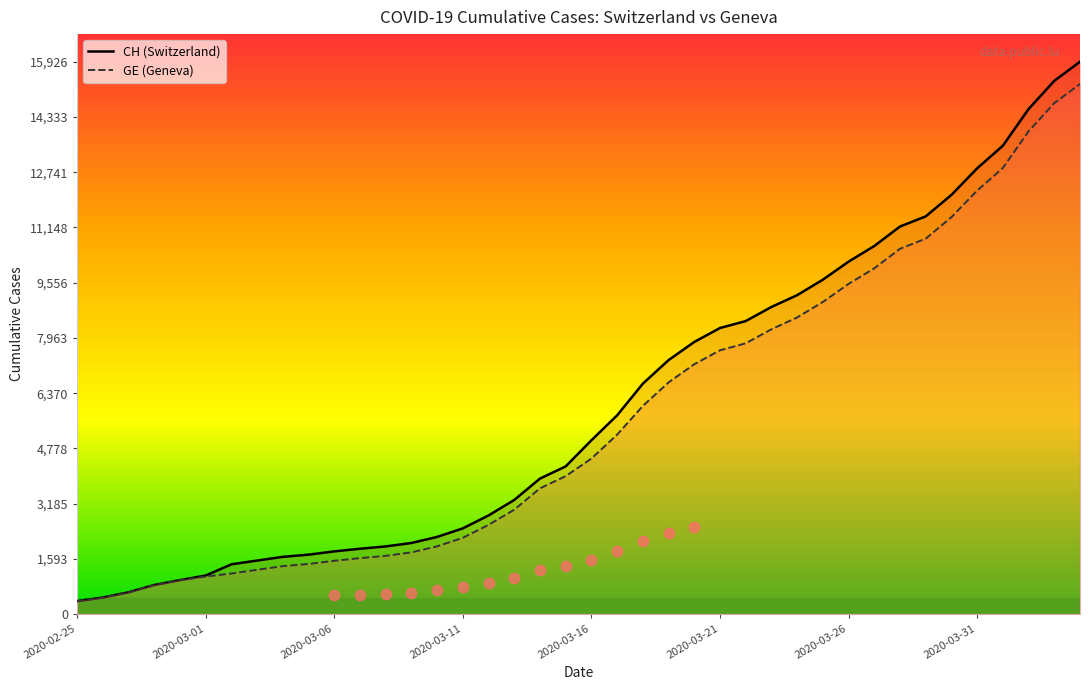

Which series contains the lowest Y value?

CH